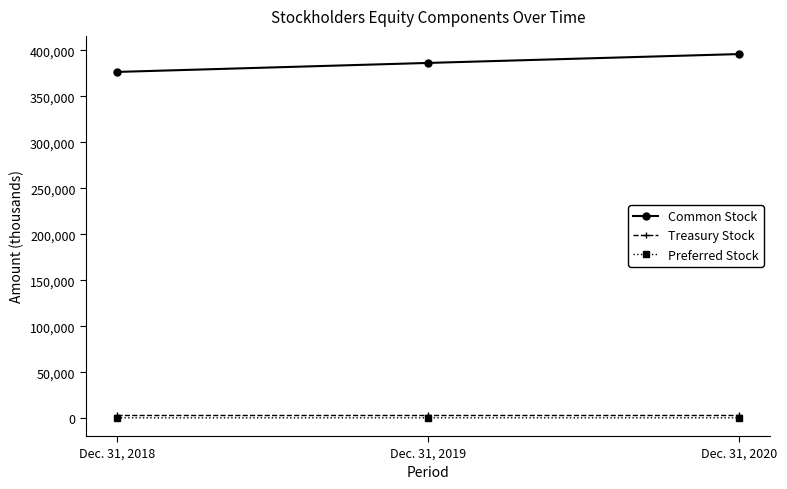

What value does the Preferred Stock series have at Dec. 31, 2018, to the nearest 5?

420